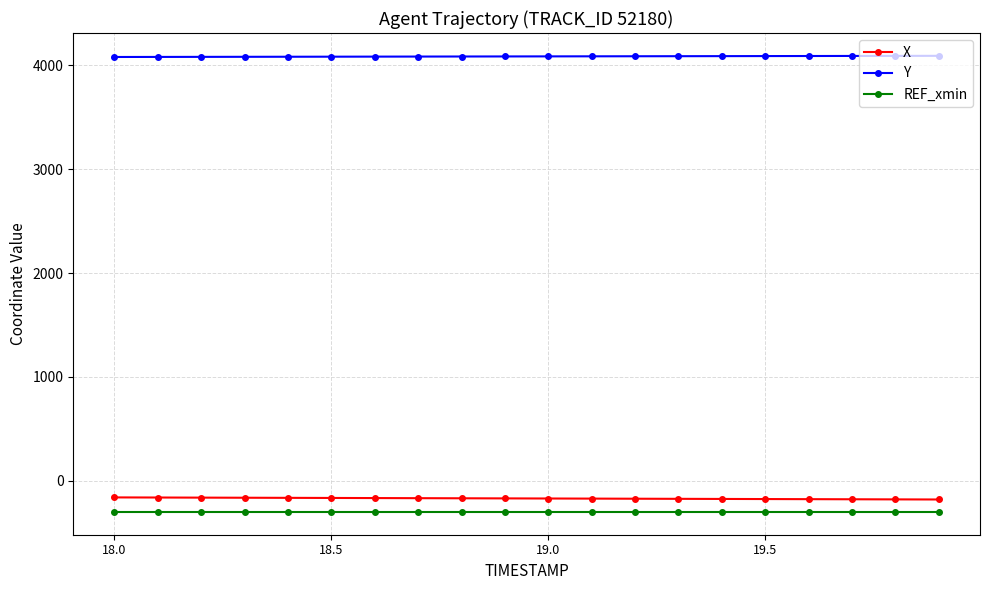

True or false: REF_xmin and X cross at least once.

False